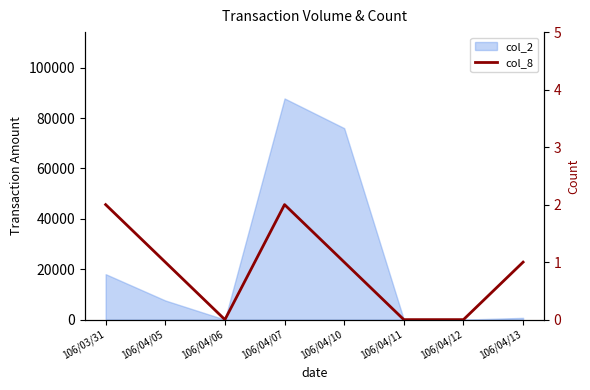

True or false: the data has more than 0 interior local peaks.

True